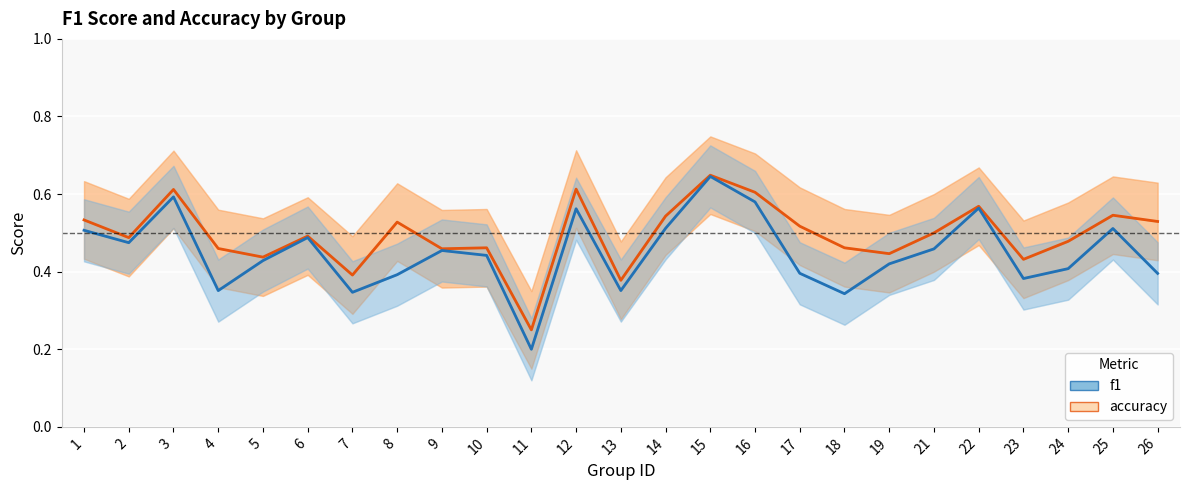

At 24, list the series in order from largest to smallest.

accuracy, f1